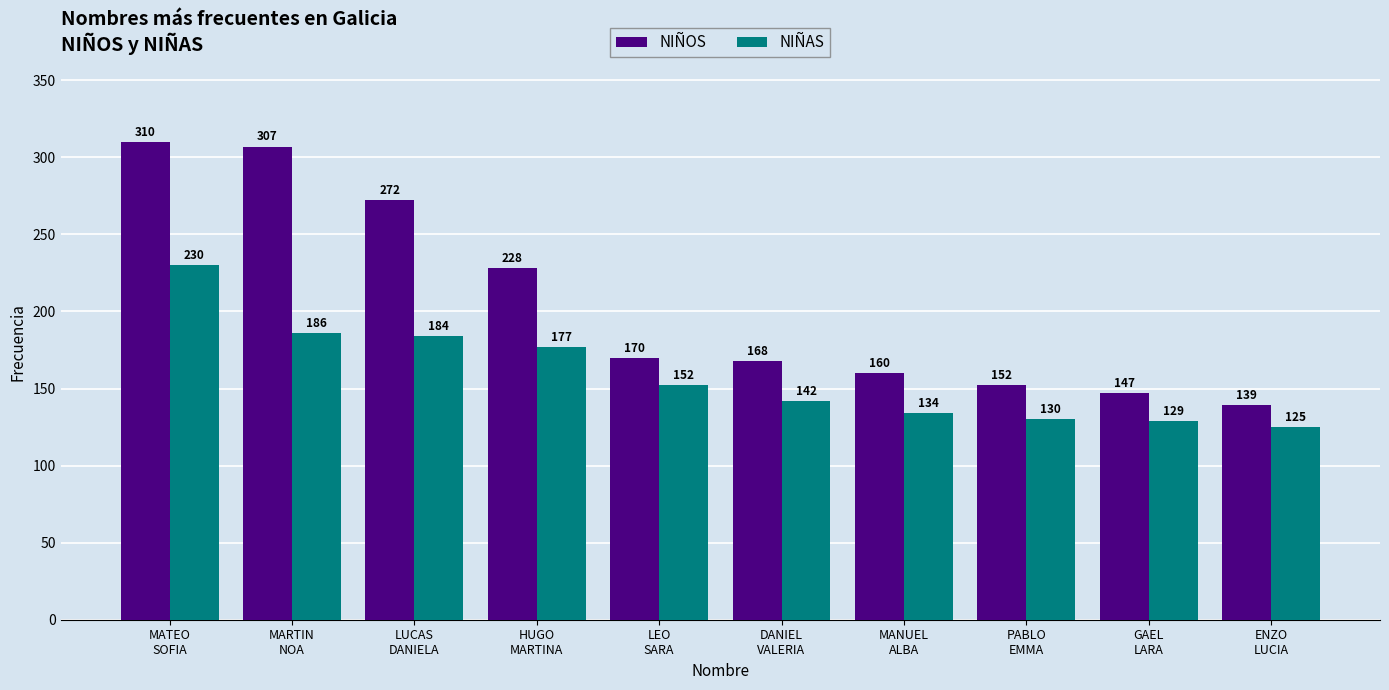

What position from the left is LEO
SARA?

5